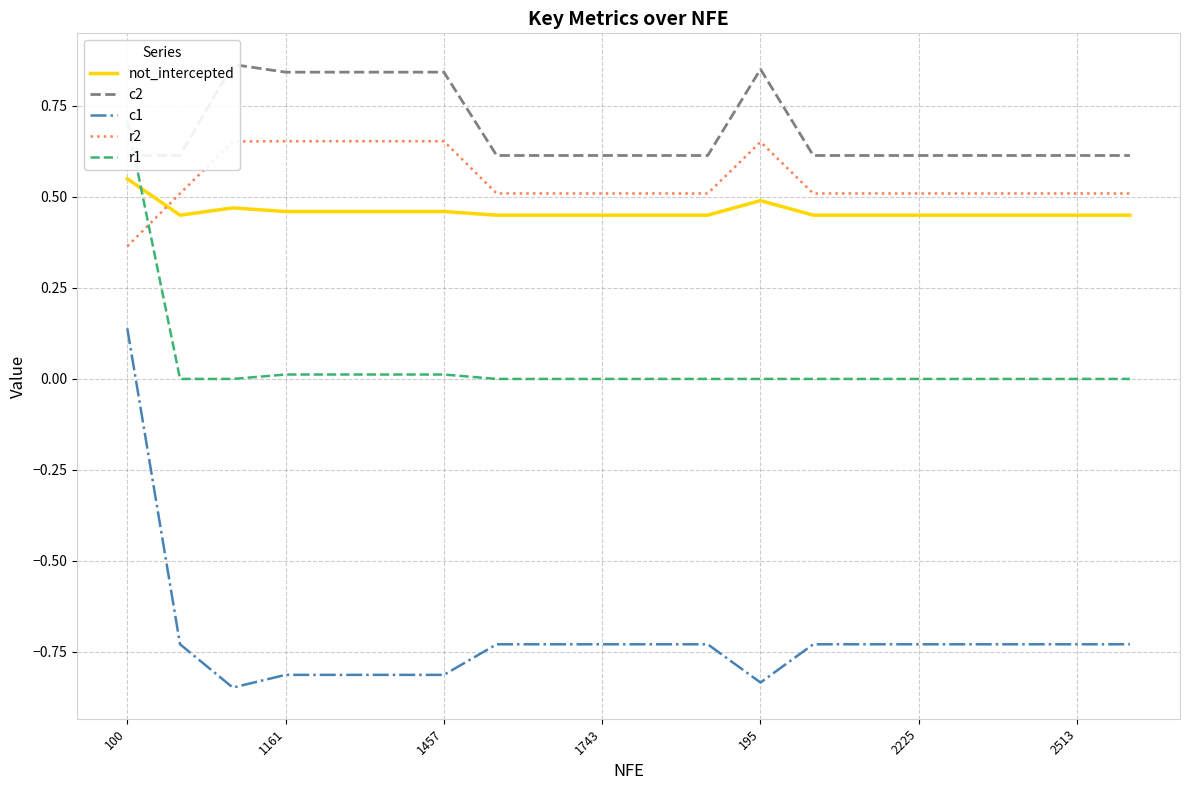

True or false: r2 has a value of 0.9 at 14.

False